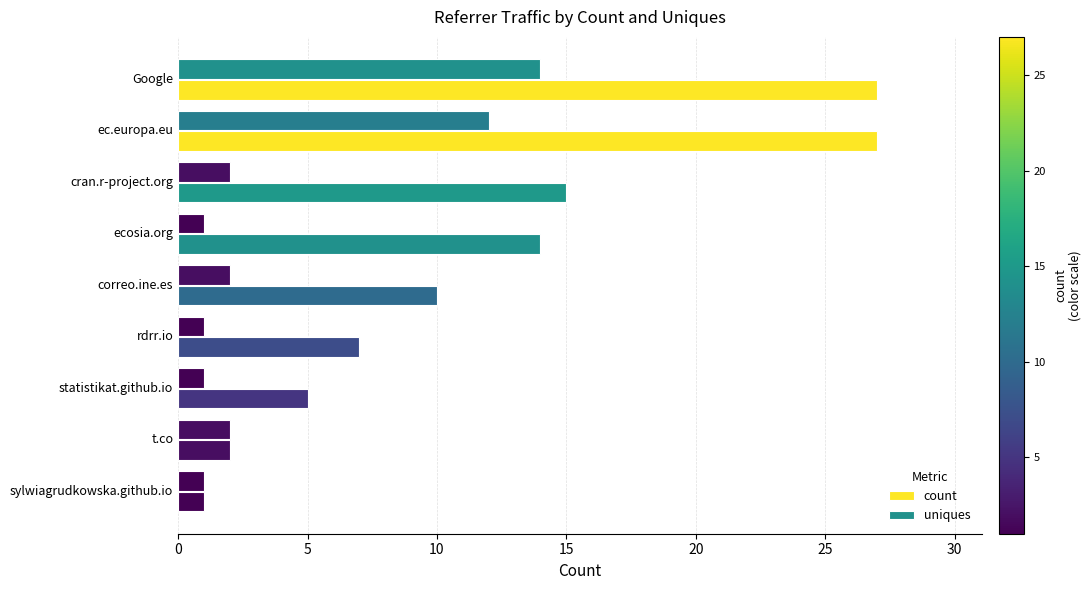

How many distinct data groups are displayed?

2